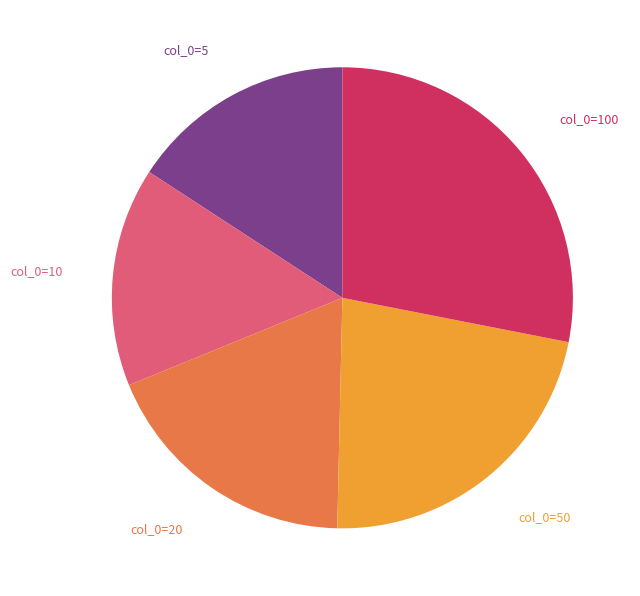

Does any single category account for the majority?

No